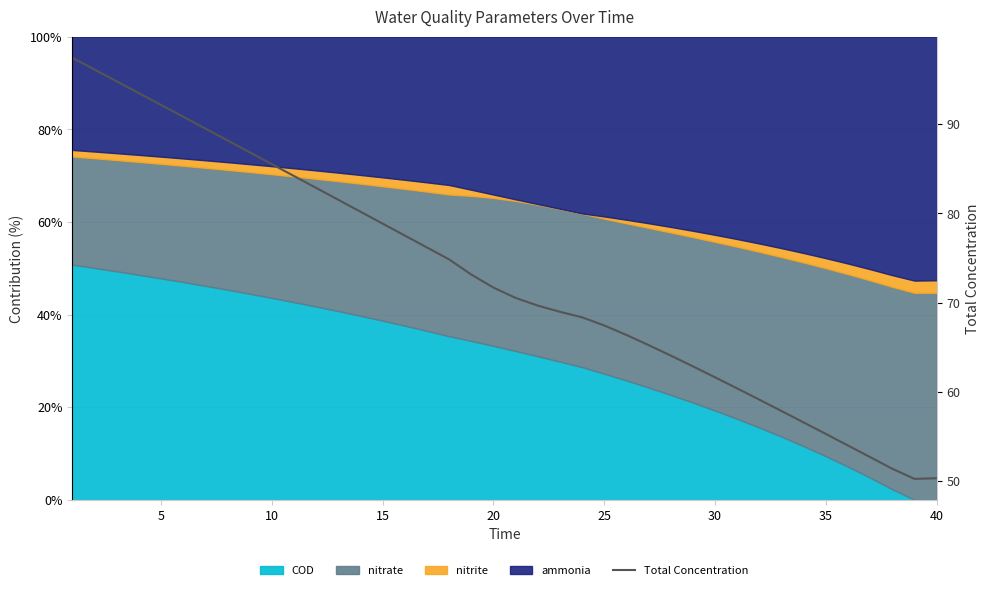

The chart shows a value of 85.5 at 10. True or false?

True